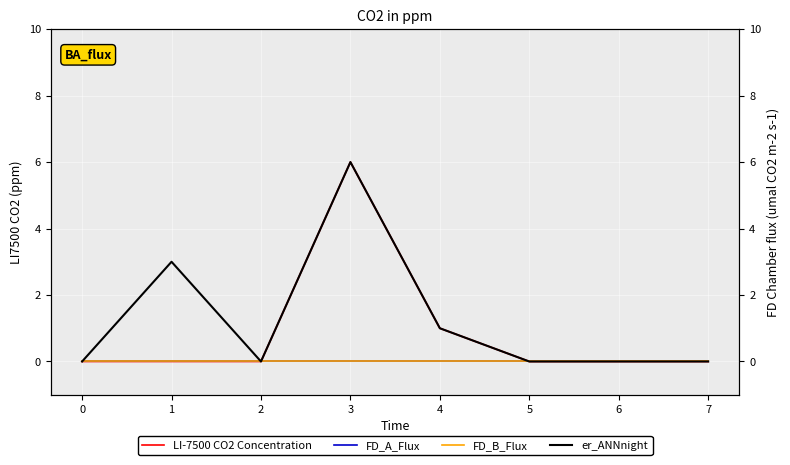

How many LI-7500 CO2 Concentration values are between 0 and 1?

7